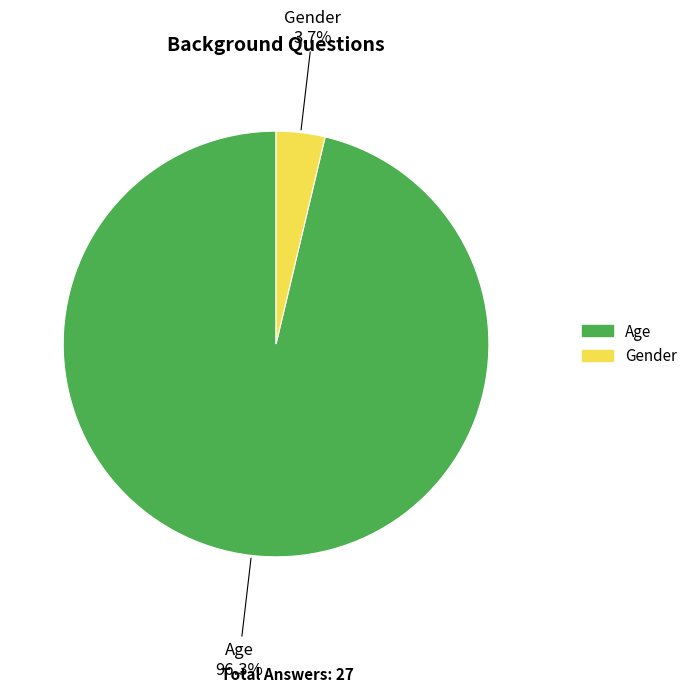

Which category accounts for the majority?

Age